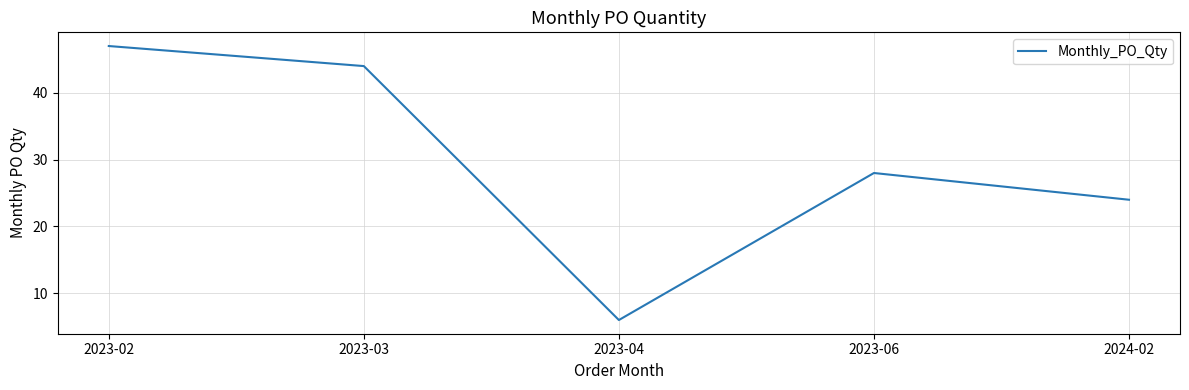

What position from the right is 2024-02?

1